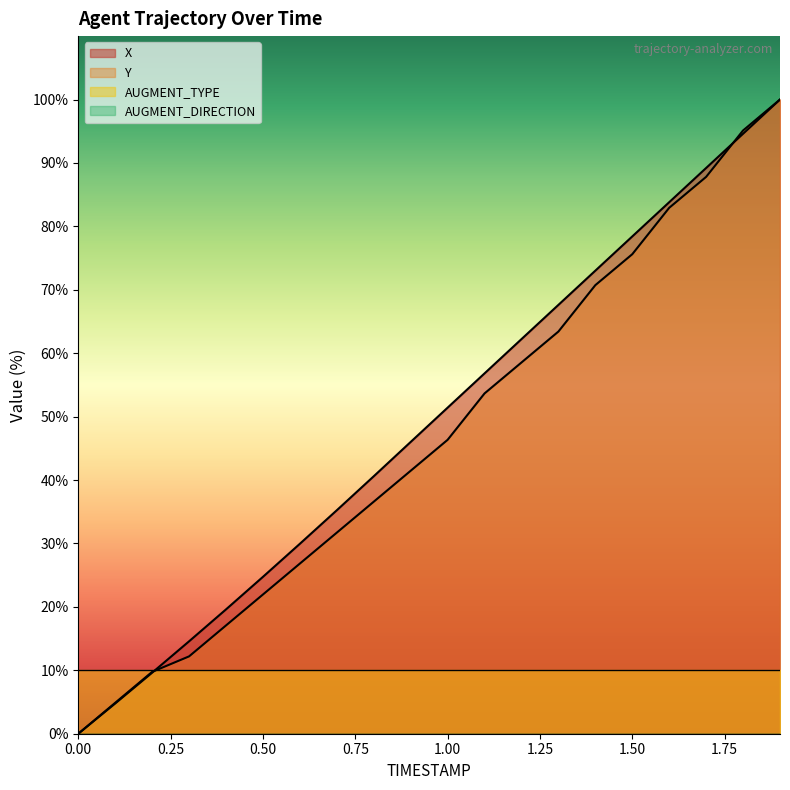

What is the sum of all X values?

982.2